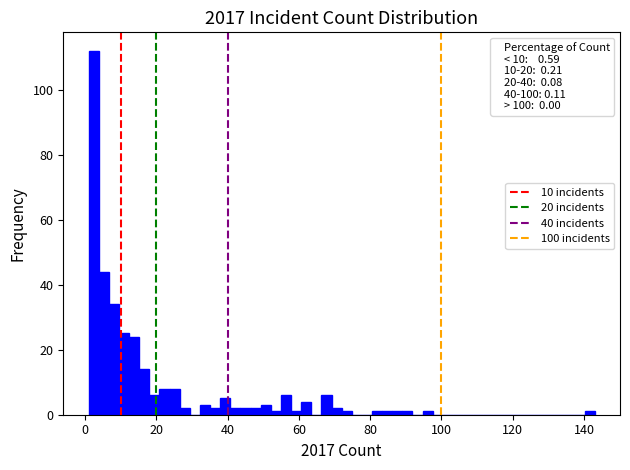

Around what value on the x-axis is the tallest bar? Give the approximate position of its centre, as read against the axis.

2